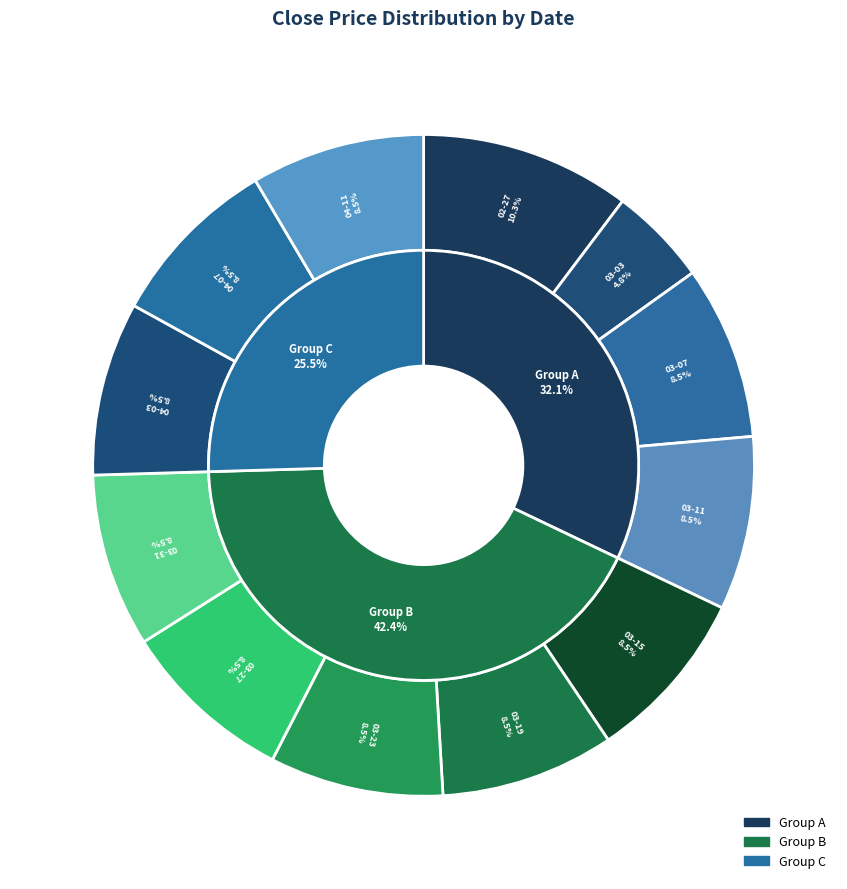

What percentage is the 2015-04-03 slice, to the nearest percent?

8%